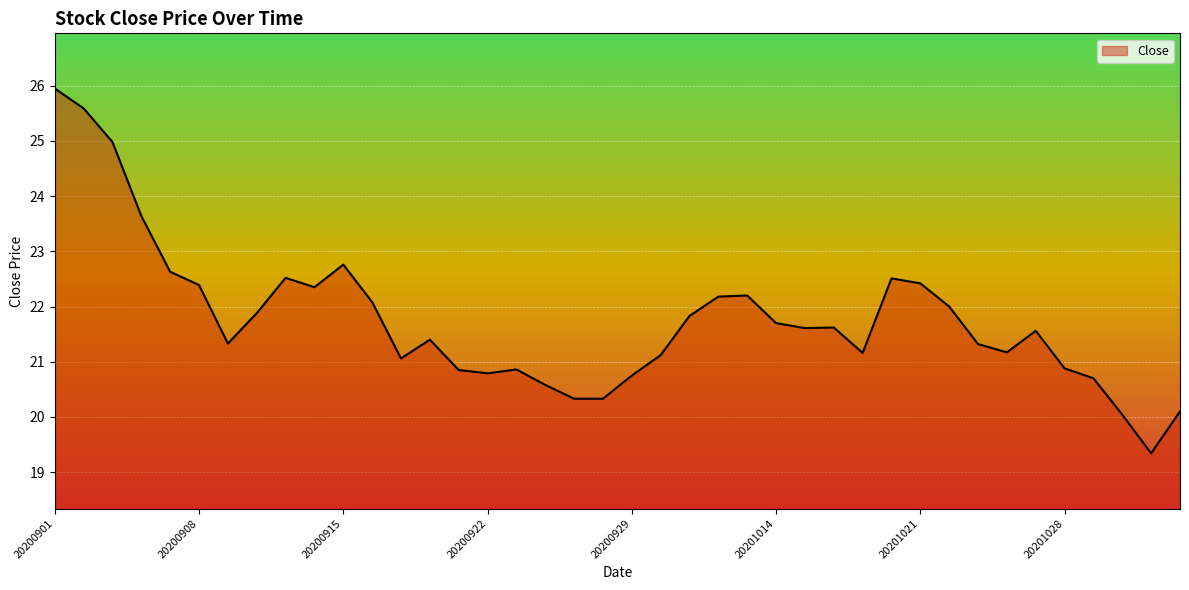

What is the minimum value shown in the chart?

19.3